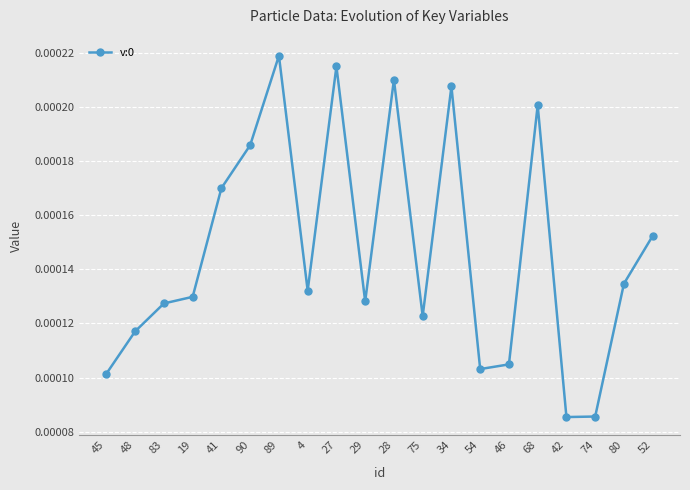

How many interior local valleys (lower than both neighbors) does the data have?

5